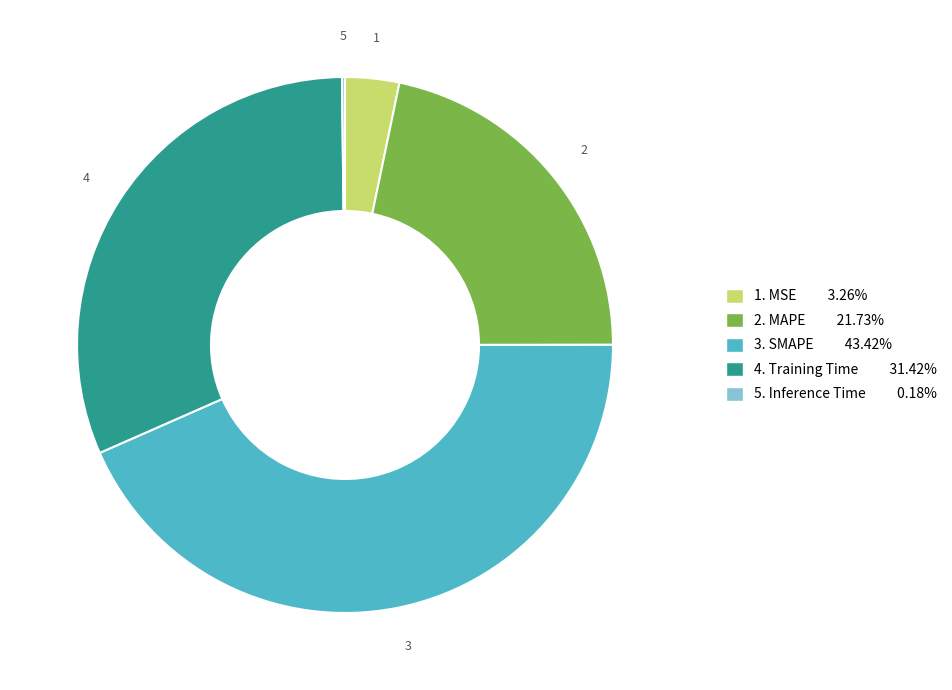

Does any single category account for the majority?

No